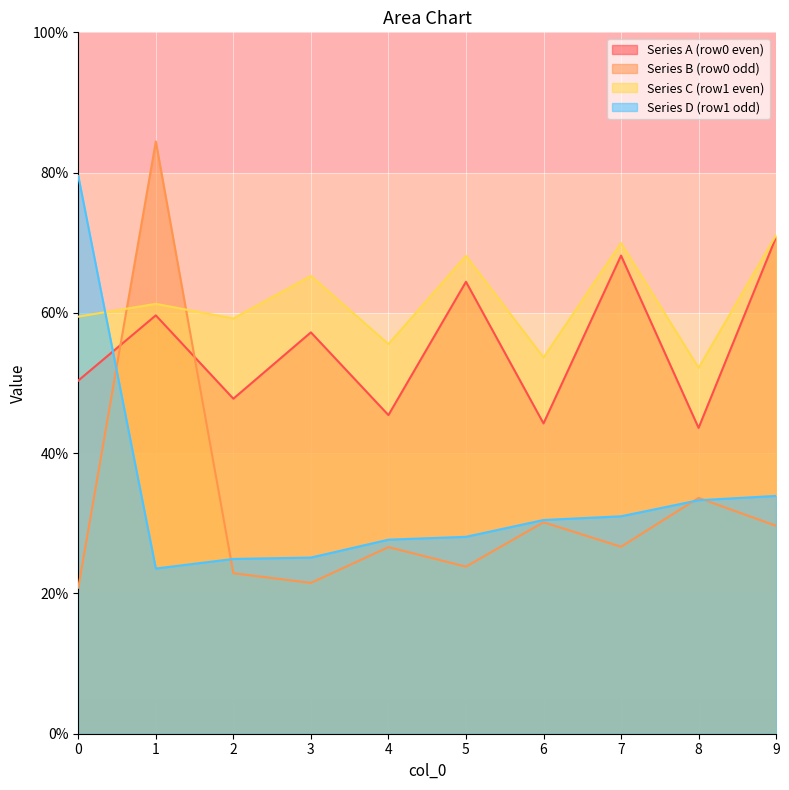

How many series are shown in this chart?

4